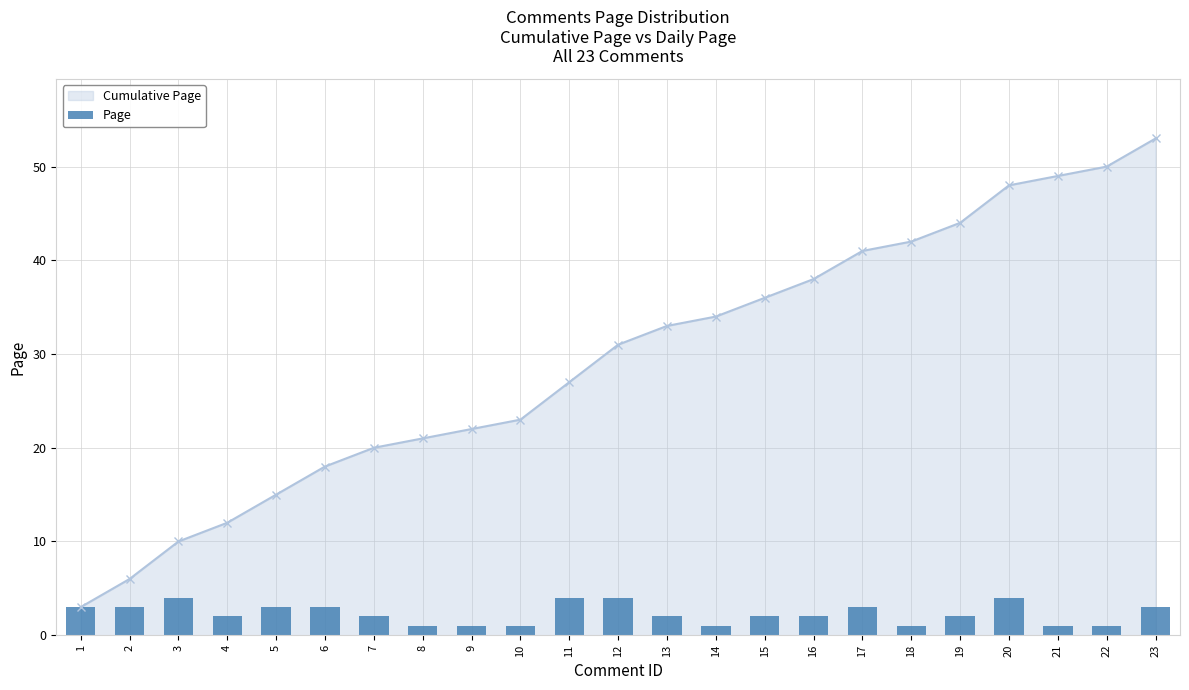

How many groups of bars are there?

23